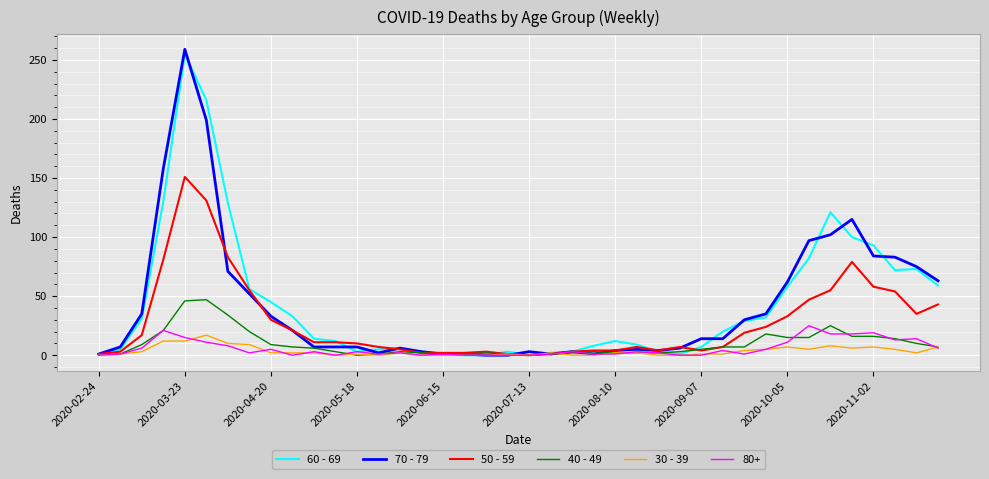

What are all the series names shown in the legend?

60 - 69, 70 - 79, 50 - 59, 40 - 49, 30 - 39, 80+